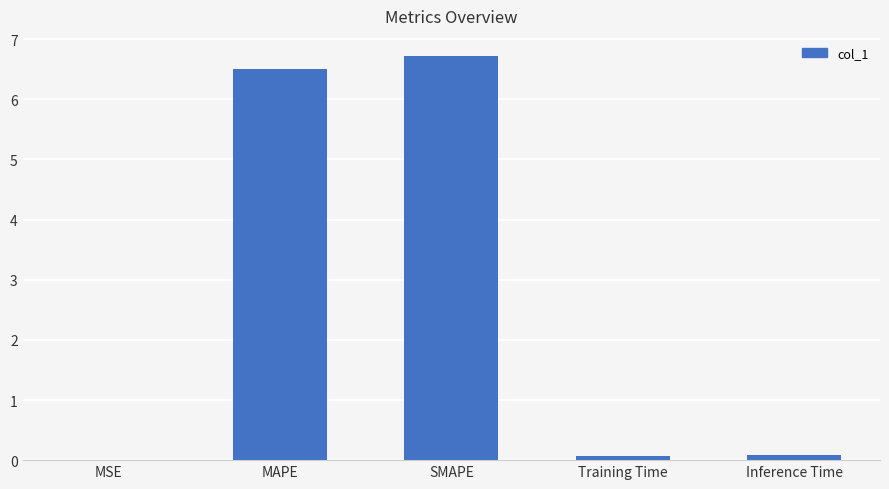

Read the value at MAPE.

6.5